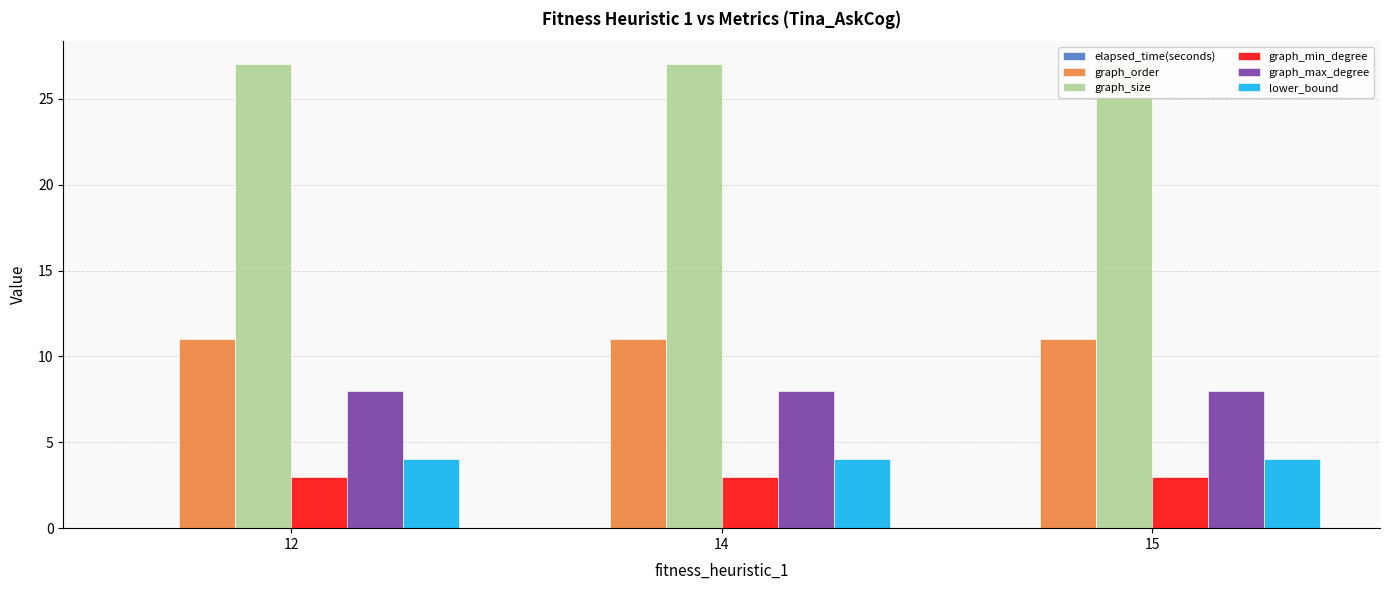

What is the spread (max minus min) of values at 14?

27.0